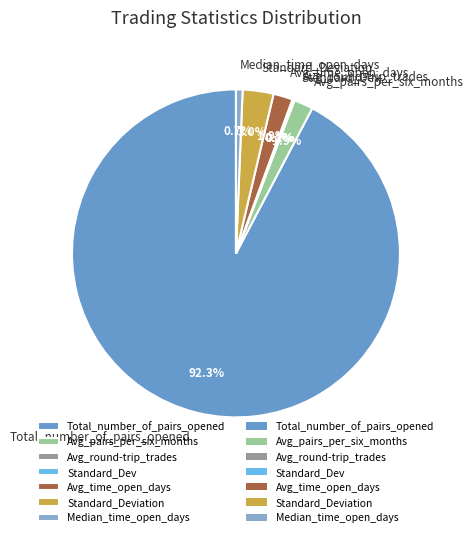

The Avg_pairs_per_six_months slice represents 2% of the pie. True or false?

True